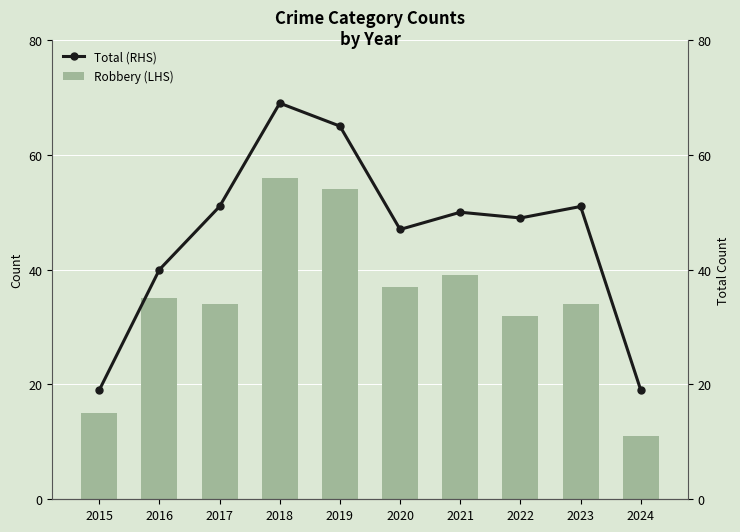

Are the bars grouped side by side (vs. stacked)?

Yes